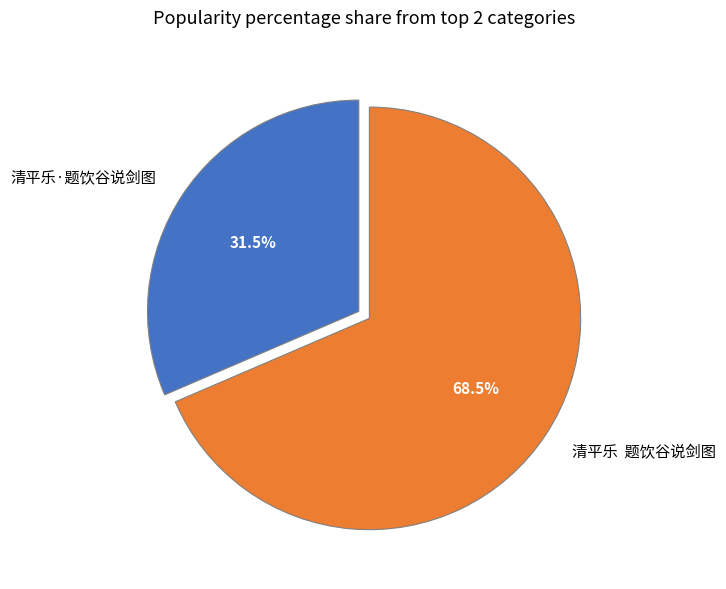

Which slice represents more than half of the pie?

清平乐 题饮谷说剑图